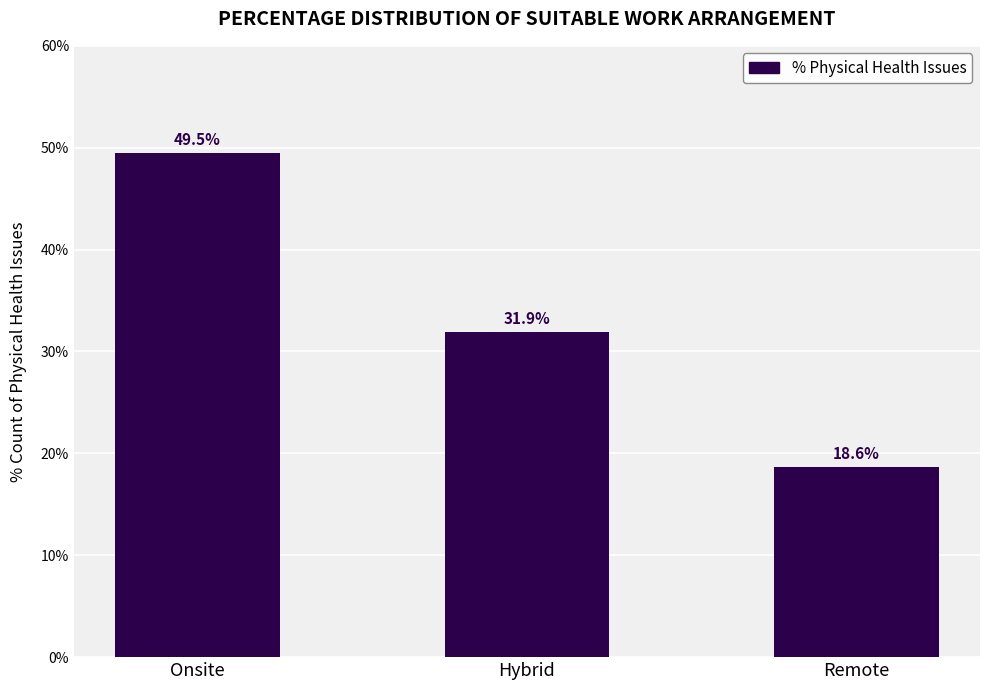

How many distinct data groups are displayed?

1